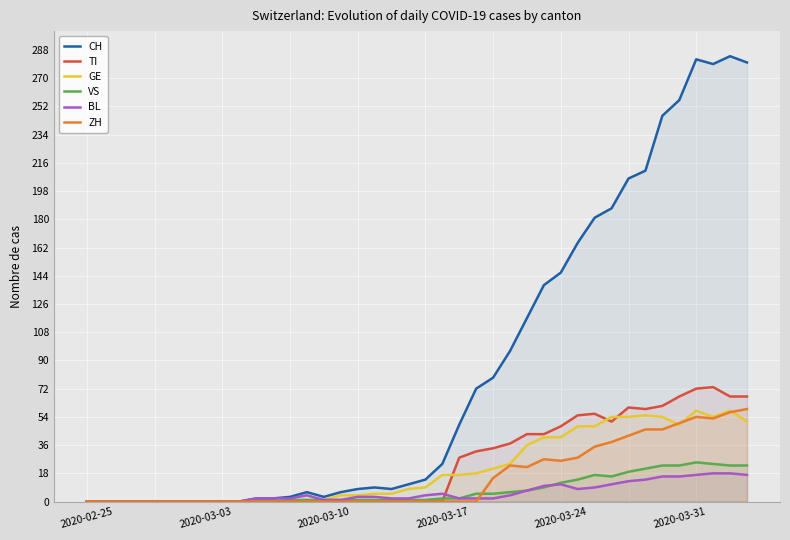

What is the maximum value for VS?

25